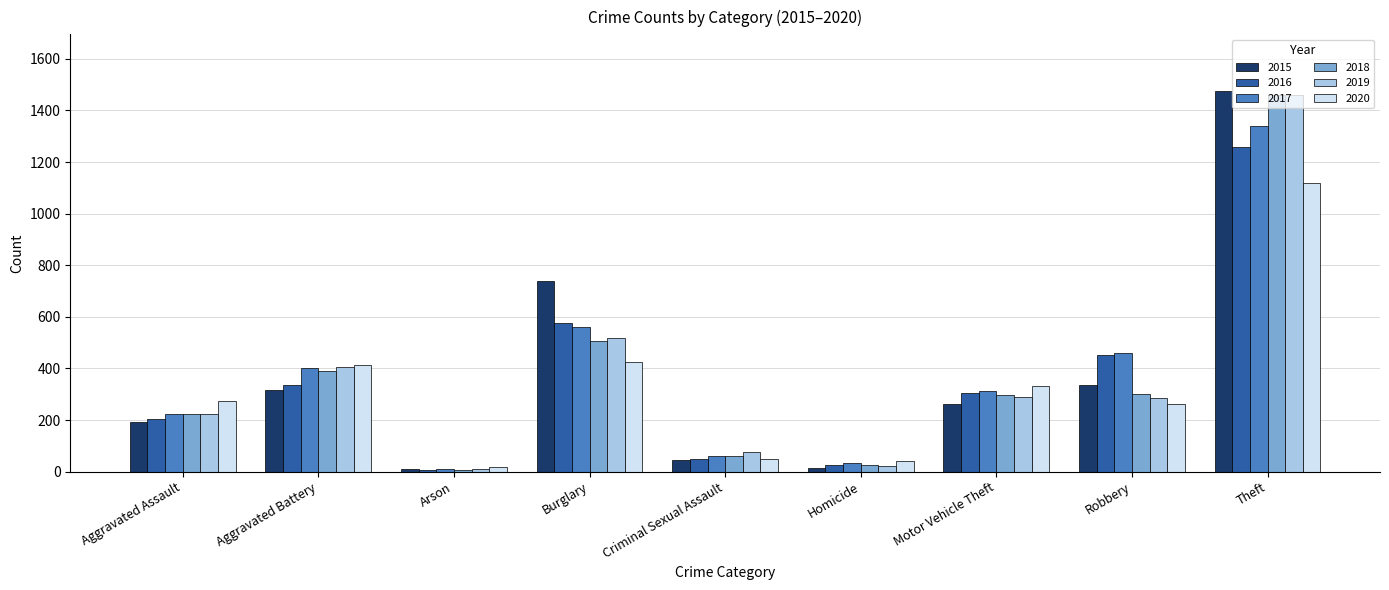

What is the maximum value shown in the chart?

1474